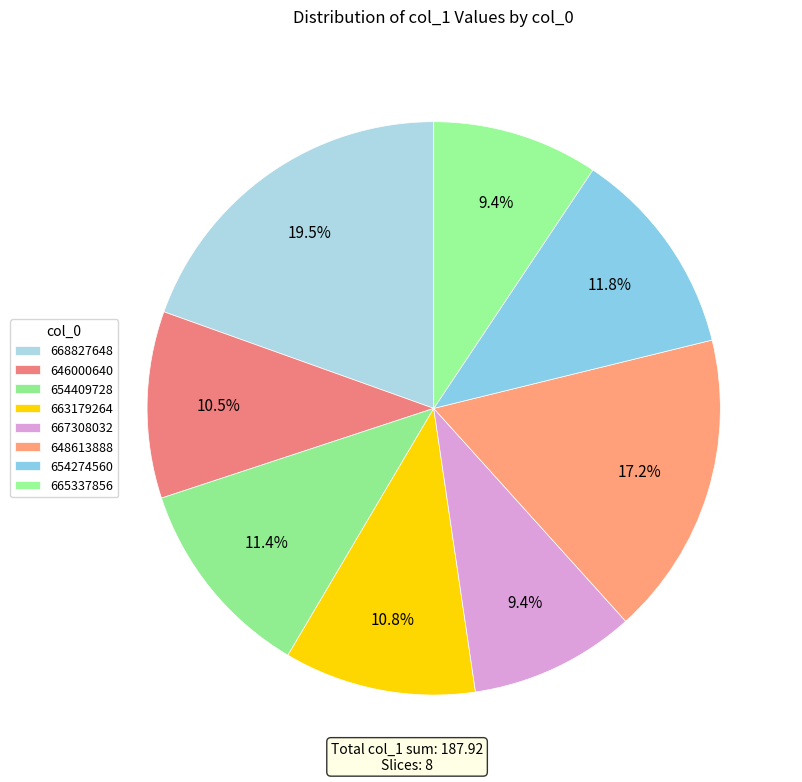

To the nearest percent, what percentage of the pie is 654409728?

11%